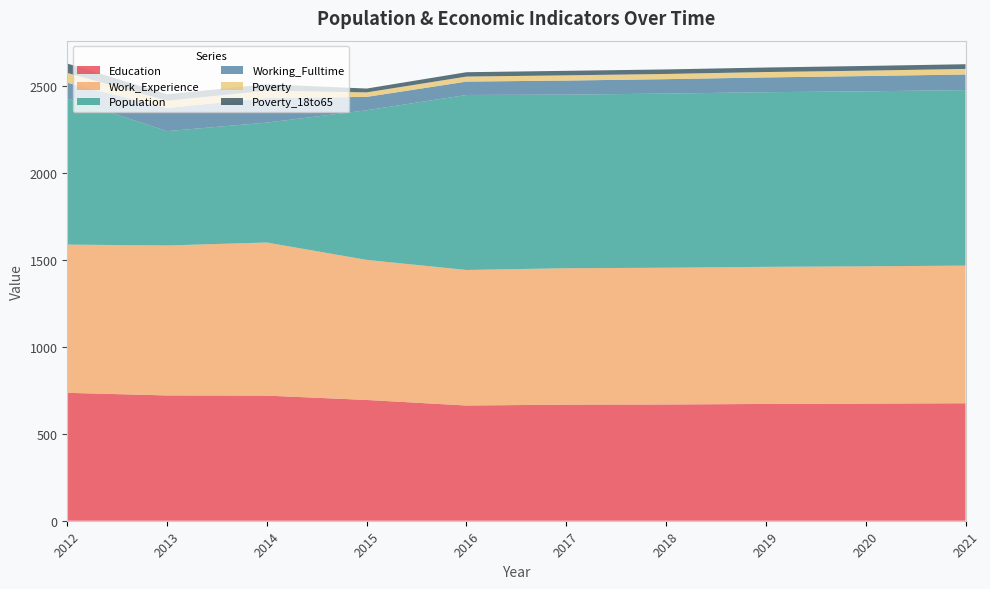

Reading left to right, list all the values displayed in this chart.

Education: 736	721	720	695	663	668	669	672	674	676
Work_Experience: 853	863	881	806	780	785	787	789	790	792
Population: 841	658	690	861	1007	999	1002	1005	1007	1010
Working_Fulltime: 90	133	142	77	77	81	83	85	88	90
Poverty: 57	42	42	26	29	30	30	31	31	32
Poverty_18to65: 54	37	37	22	25	26	26	26	27	27